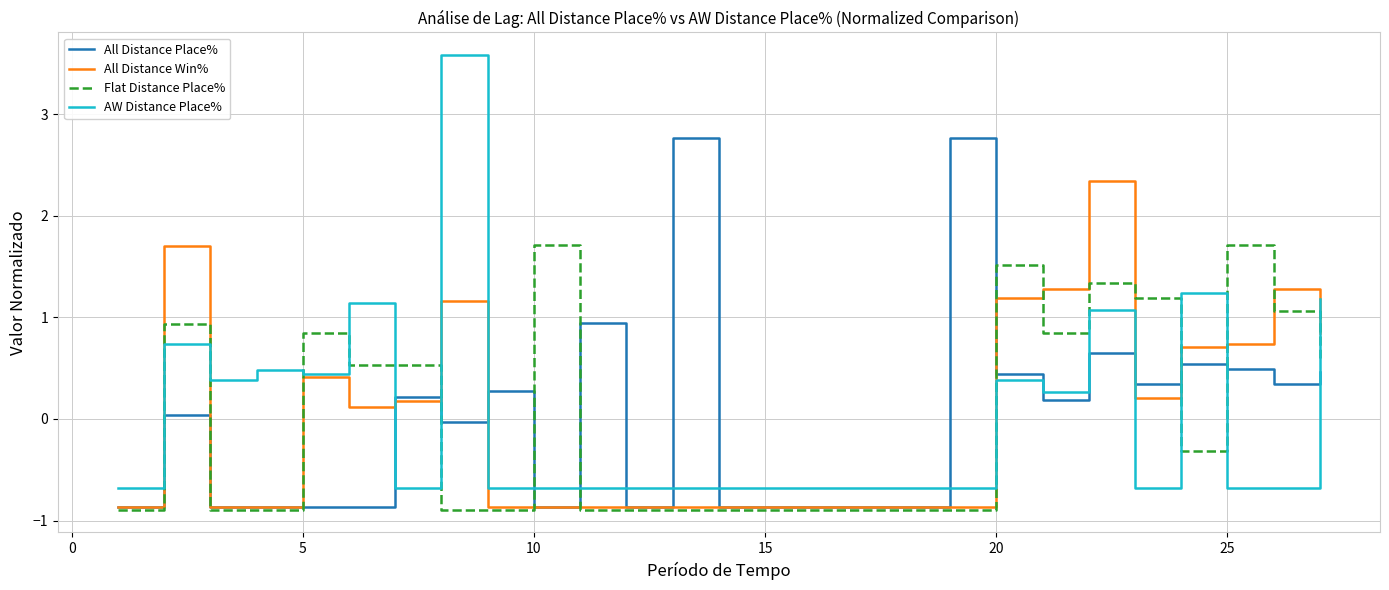

What is the greatest value displayed?

3.6